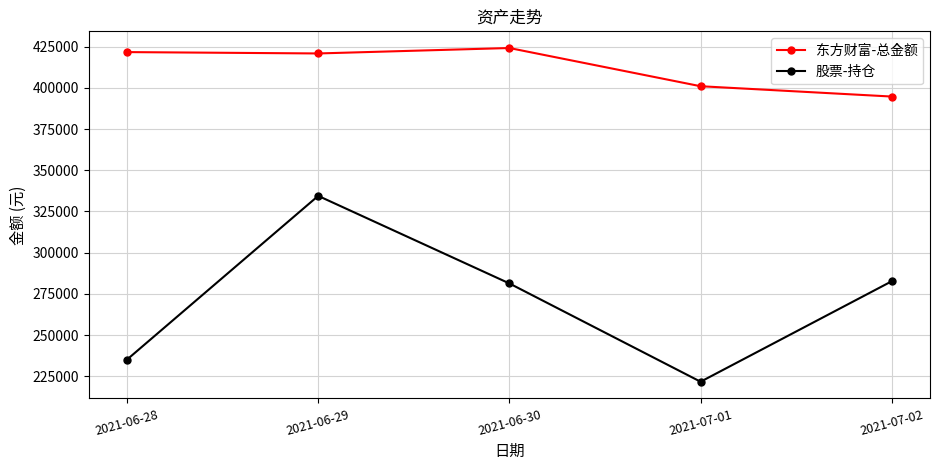

Rank the series at 2021-06-28 from highest to lowest value.

东方财富-总金额, 股票-持仓